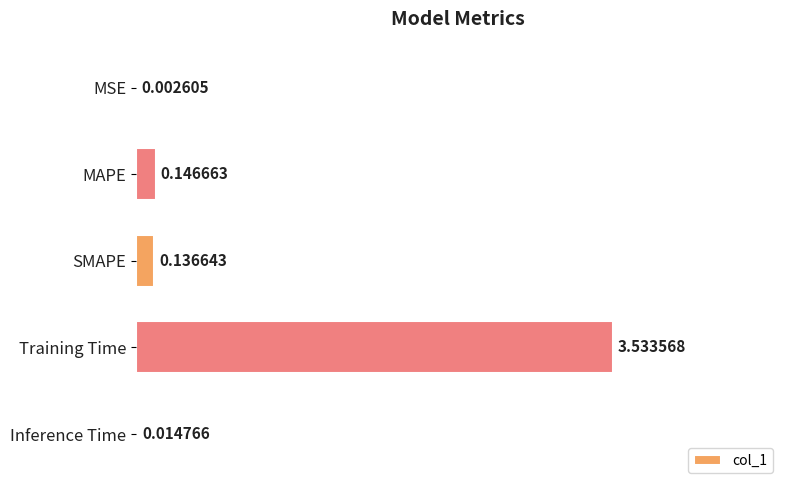

Are the bars horizontal?

Yes